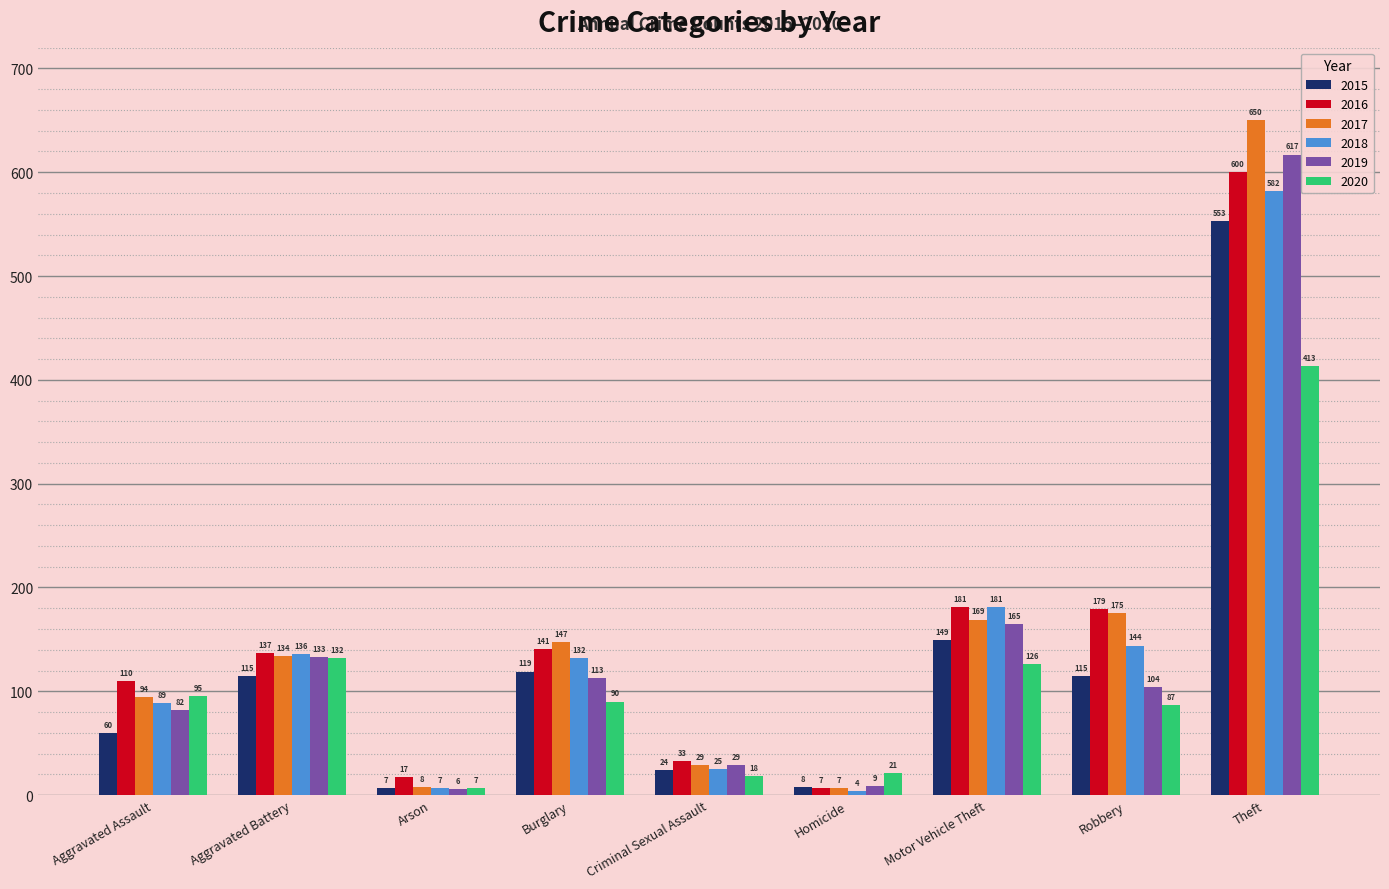

Rank the series by their maximum value, from lowest to highest.

2020, 2015, 2018, 2016, 2019, 2017